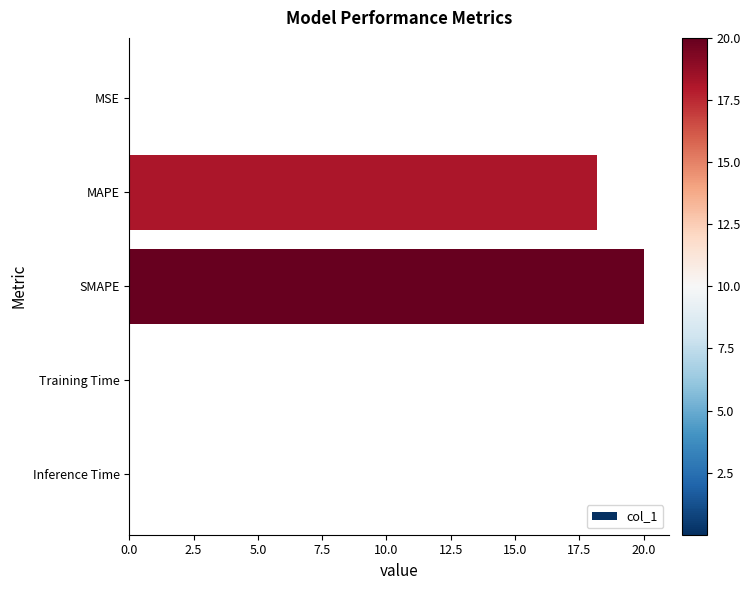

True or false: the data shows 7.7 at MAPE.

False